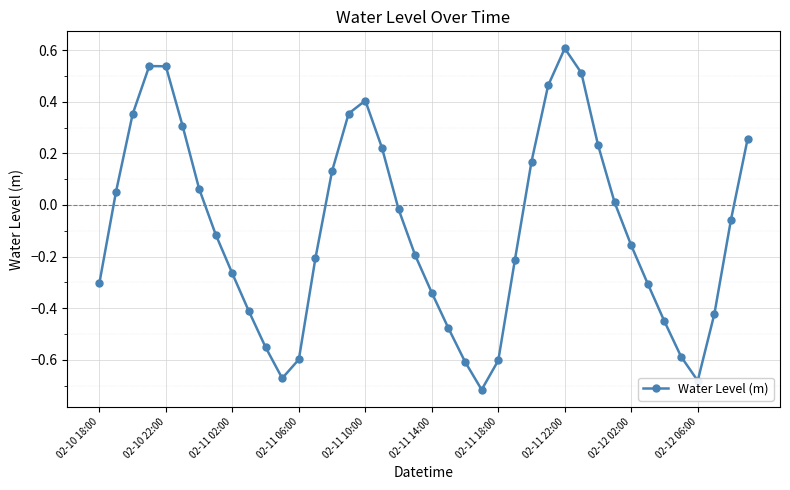

How many interior local peaks (higher than both neighbors) does the data have?

3